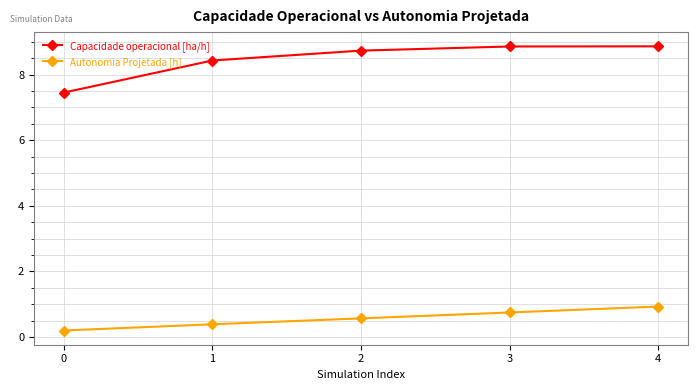

Does the chart display data point markers on the line(s)?

Yes